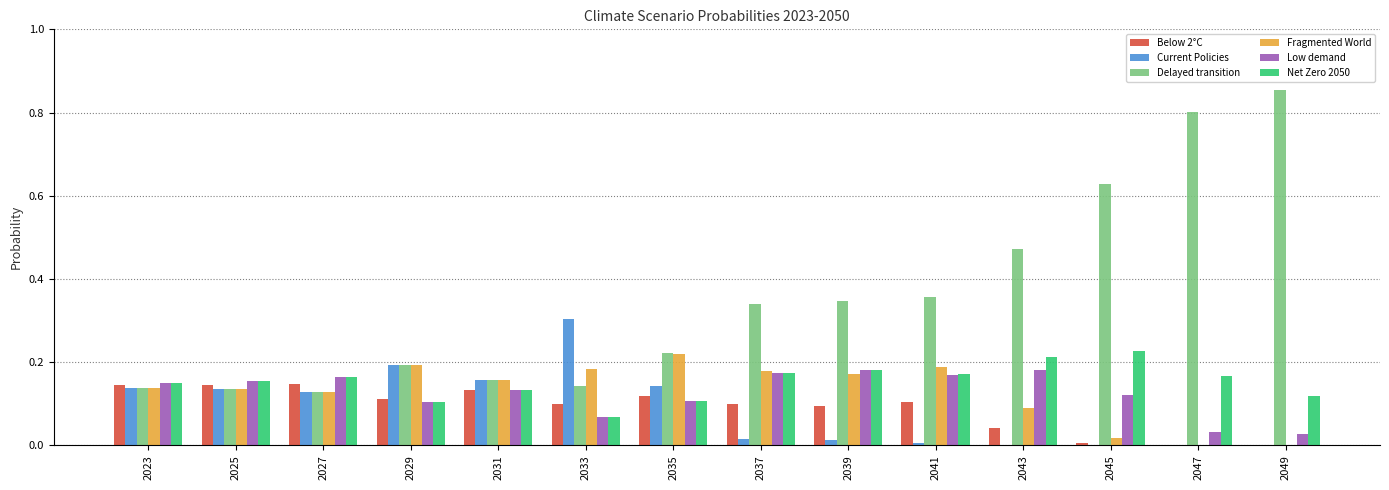

Is the value of Net Zero 2050 at 2023 greater than the value of Delayed transition at 2049?

No